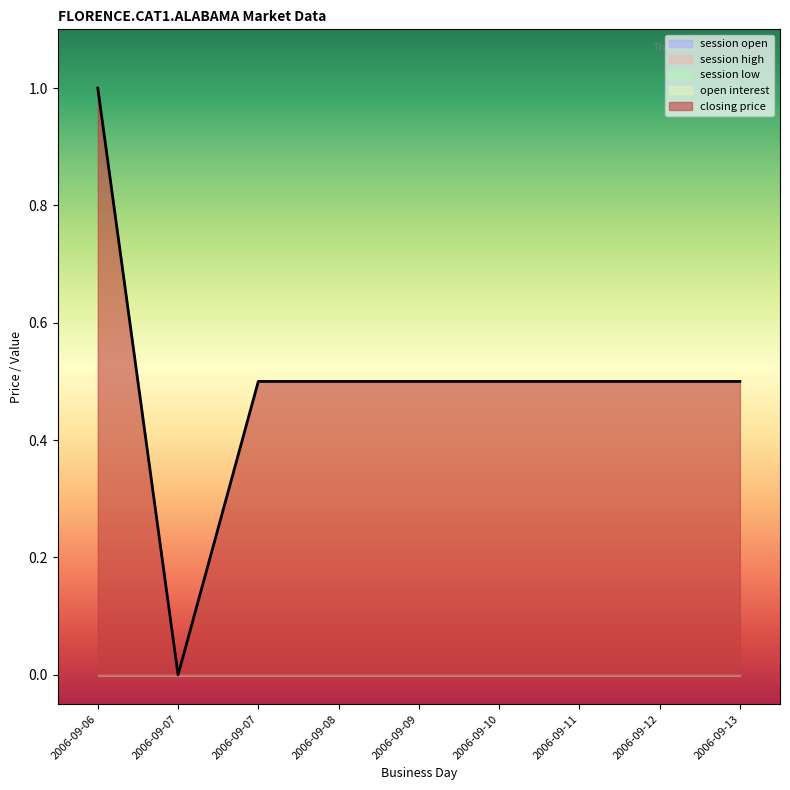

Does the chart display data point markers on the line(s)?

No